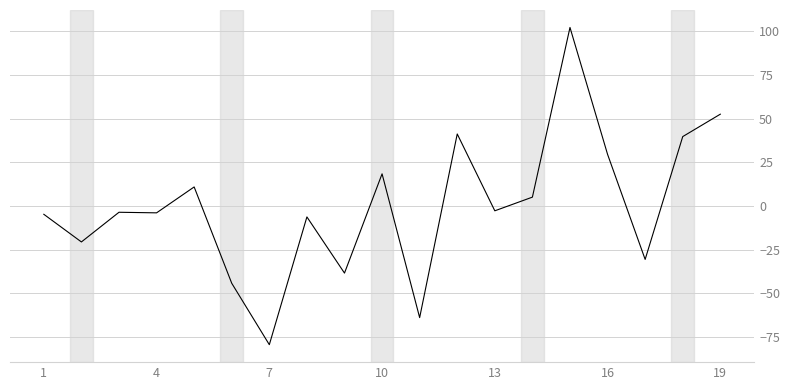

What is the minimum value shown in the chart?

-79.5